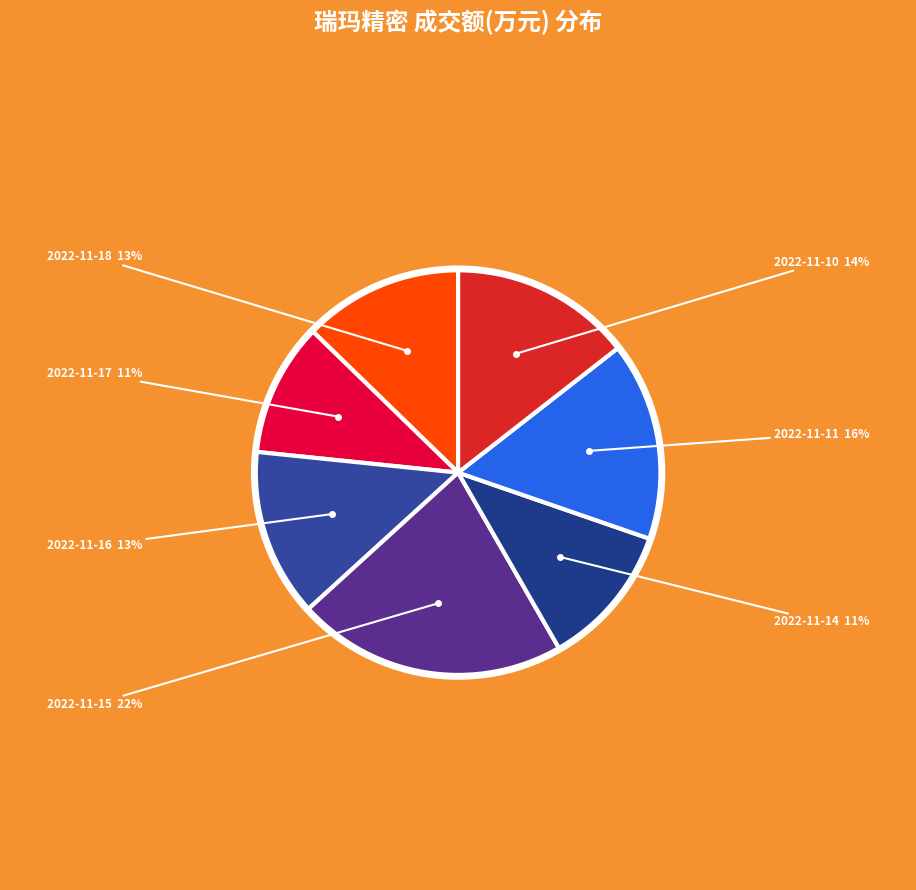

Which category has the biggest portion of the pie?

2022-11-15